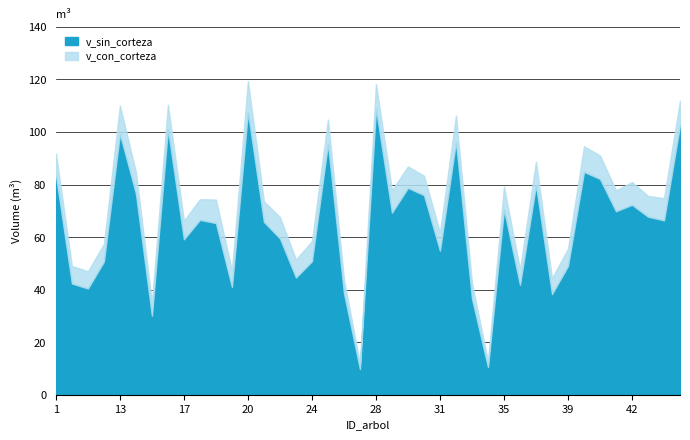

True or false: v_sin_corteza has a value of 50.7 at 12.

True